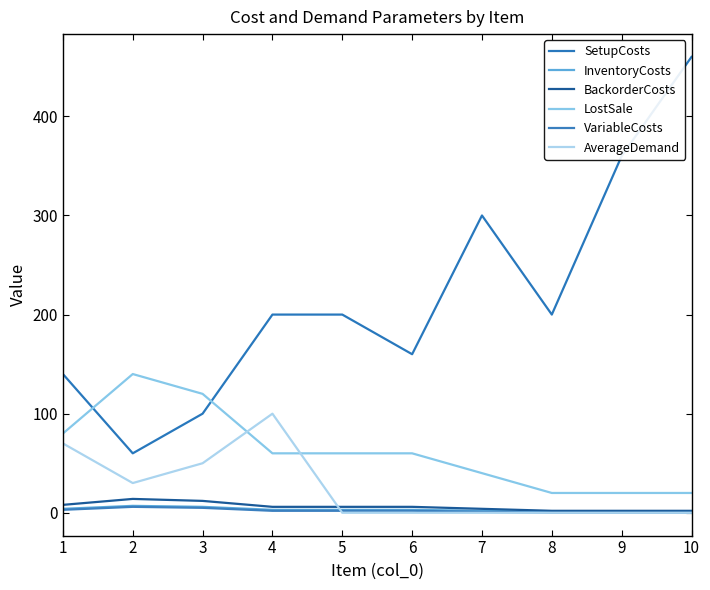

Count the number of categories in the chart.

10